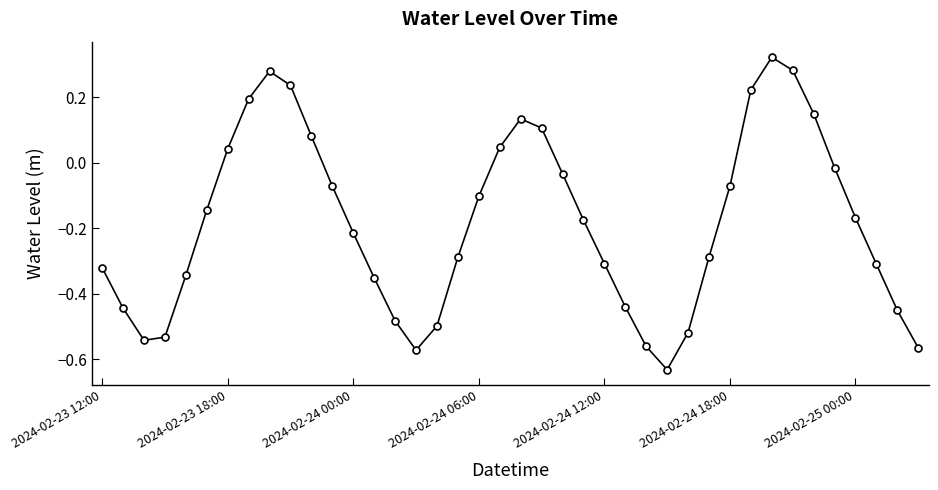

True or false: there are more than 1 points higher than both neighbors.

True